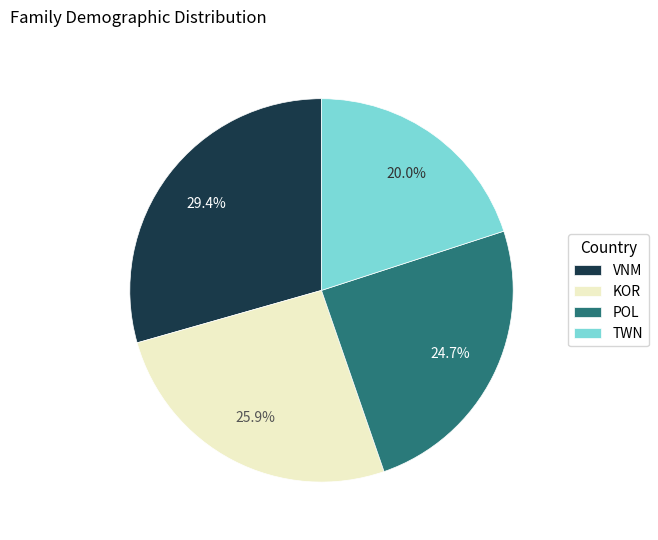

Count the number of slices in the pie.

4